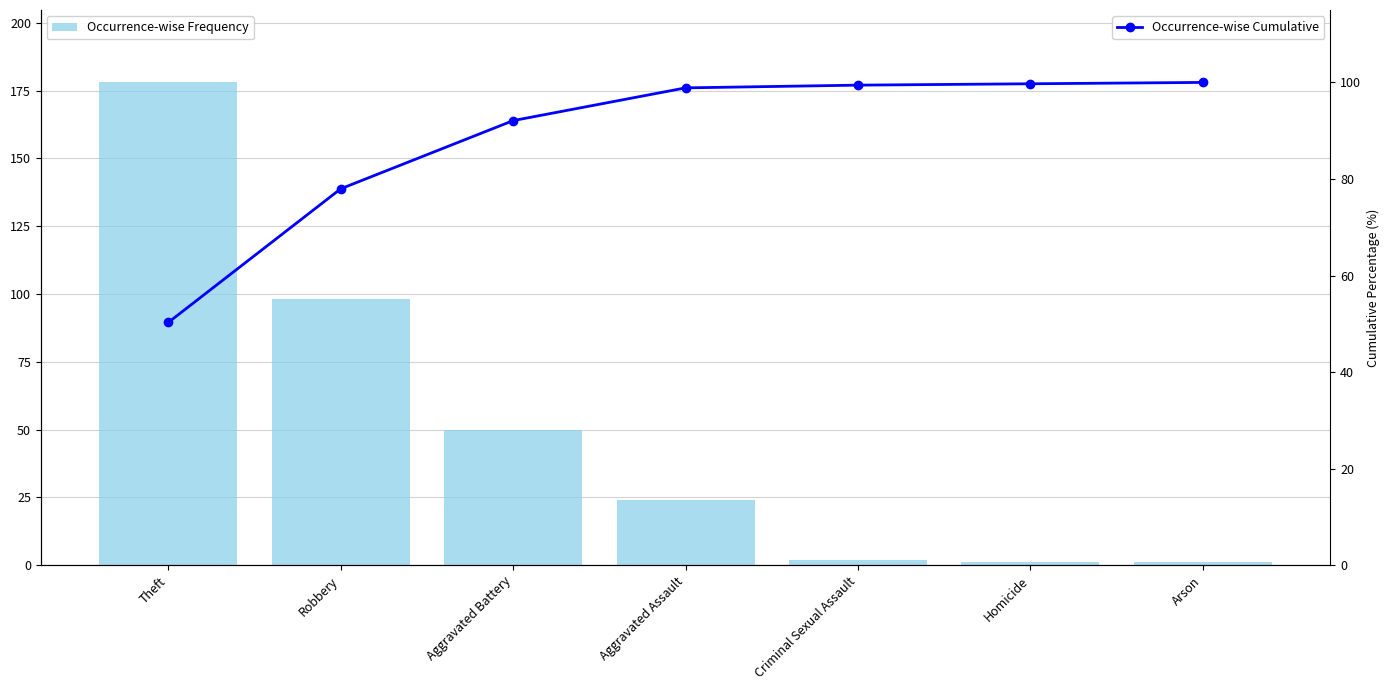

What is the difference between the second highest and second lowest values in the Occurrence-wise Cumulative series?

21.8